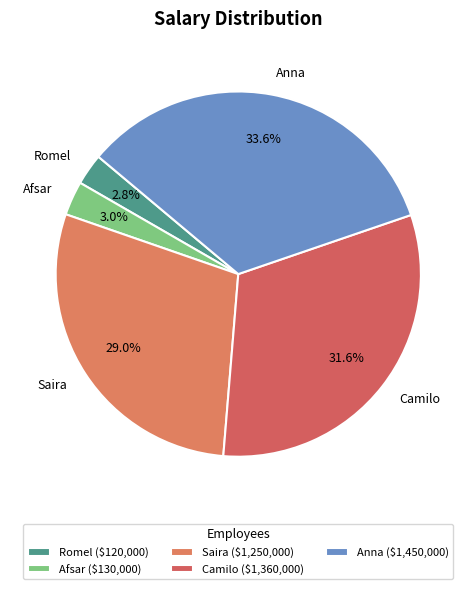

Is the sum of Camilo and Saira greater than half?

Yes